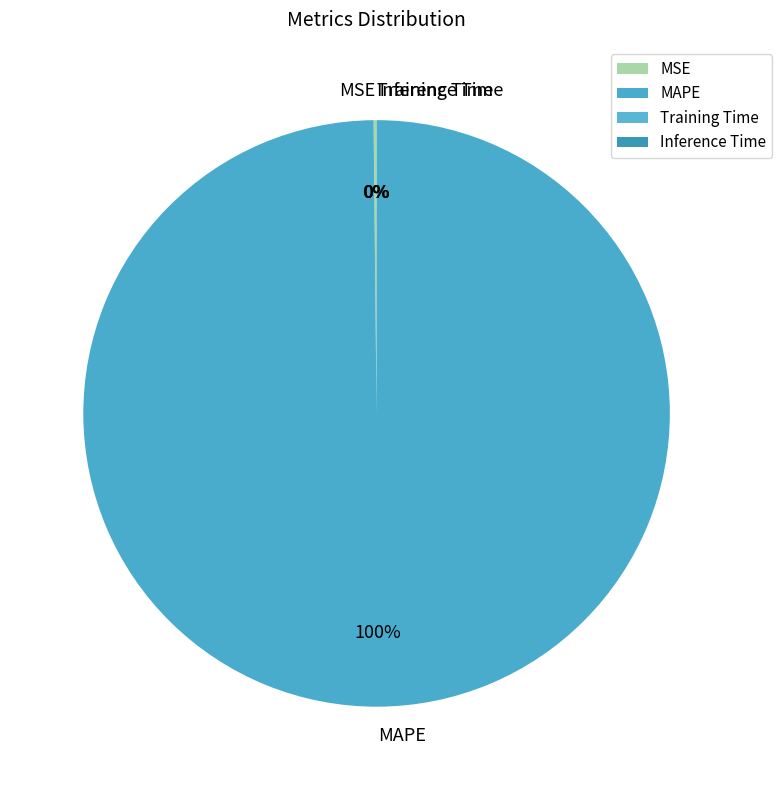

To the nearest percent, what percentage of the pie is MAPE?

100%